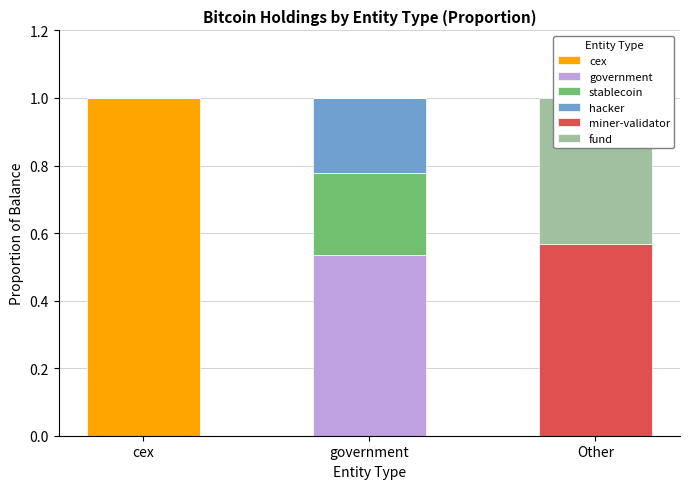

List the labels in order of stablecoin value, largest first.

government, cex, Other